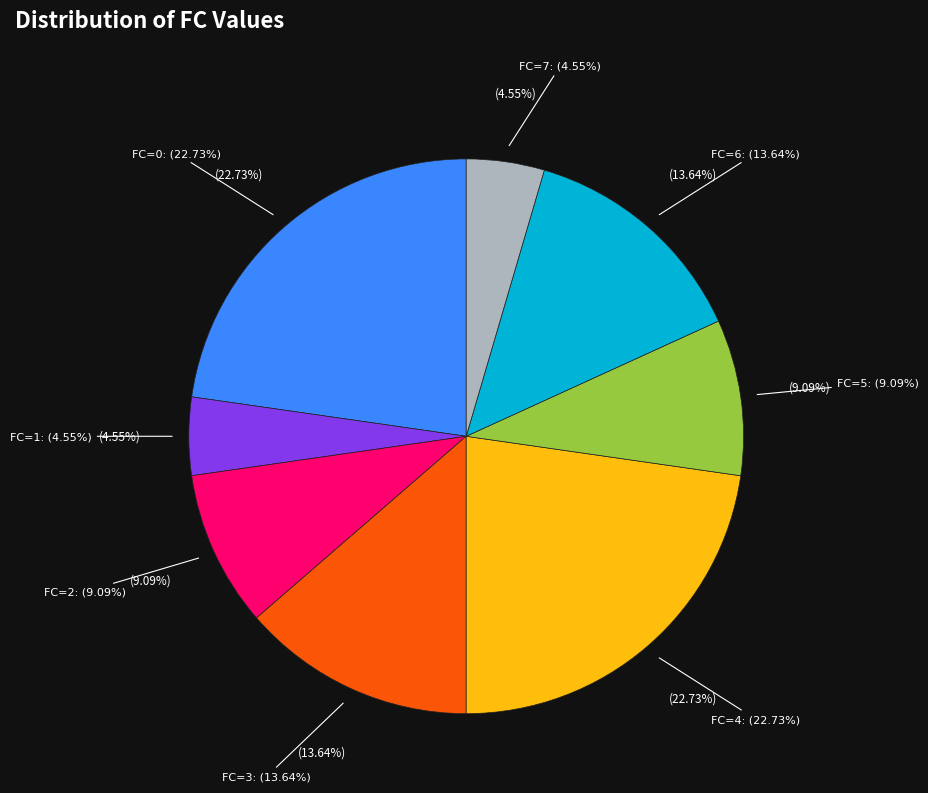

To the nearest percent, what percentage of the pie is FC=2?

9%